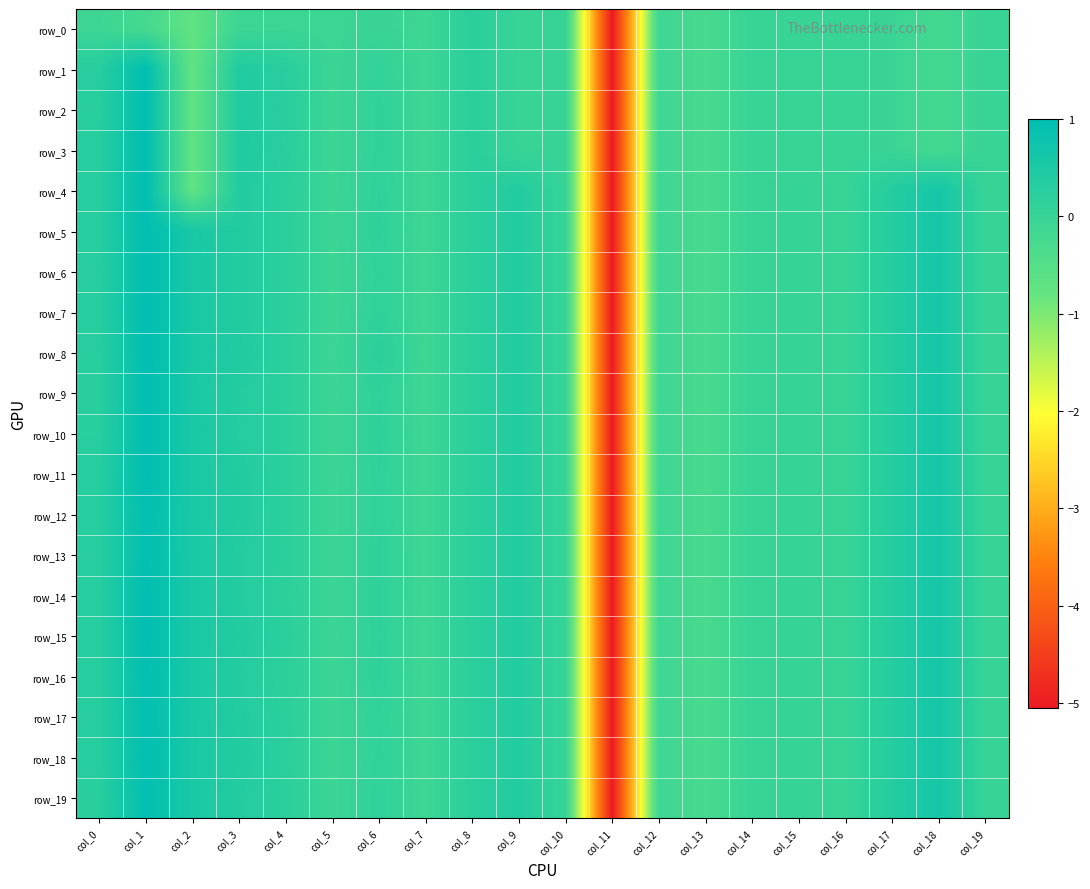

What is the sum of all row_17 values?

-1.5